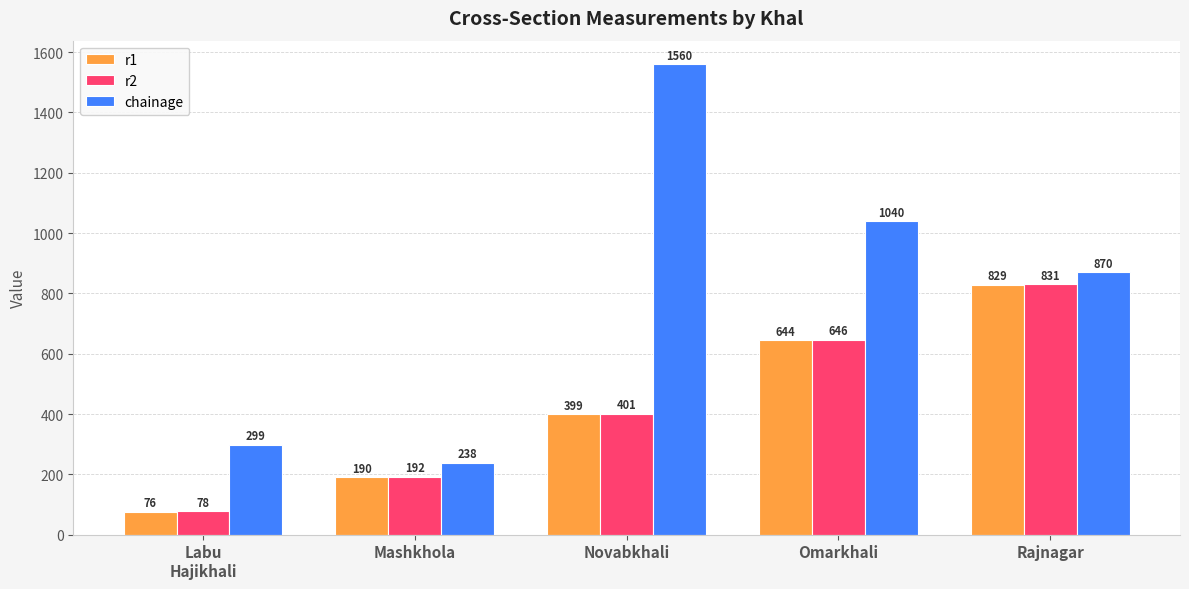

What is the difference between the r1 values at Mashkhola and Rajnagar?

639